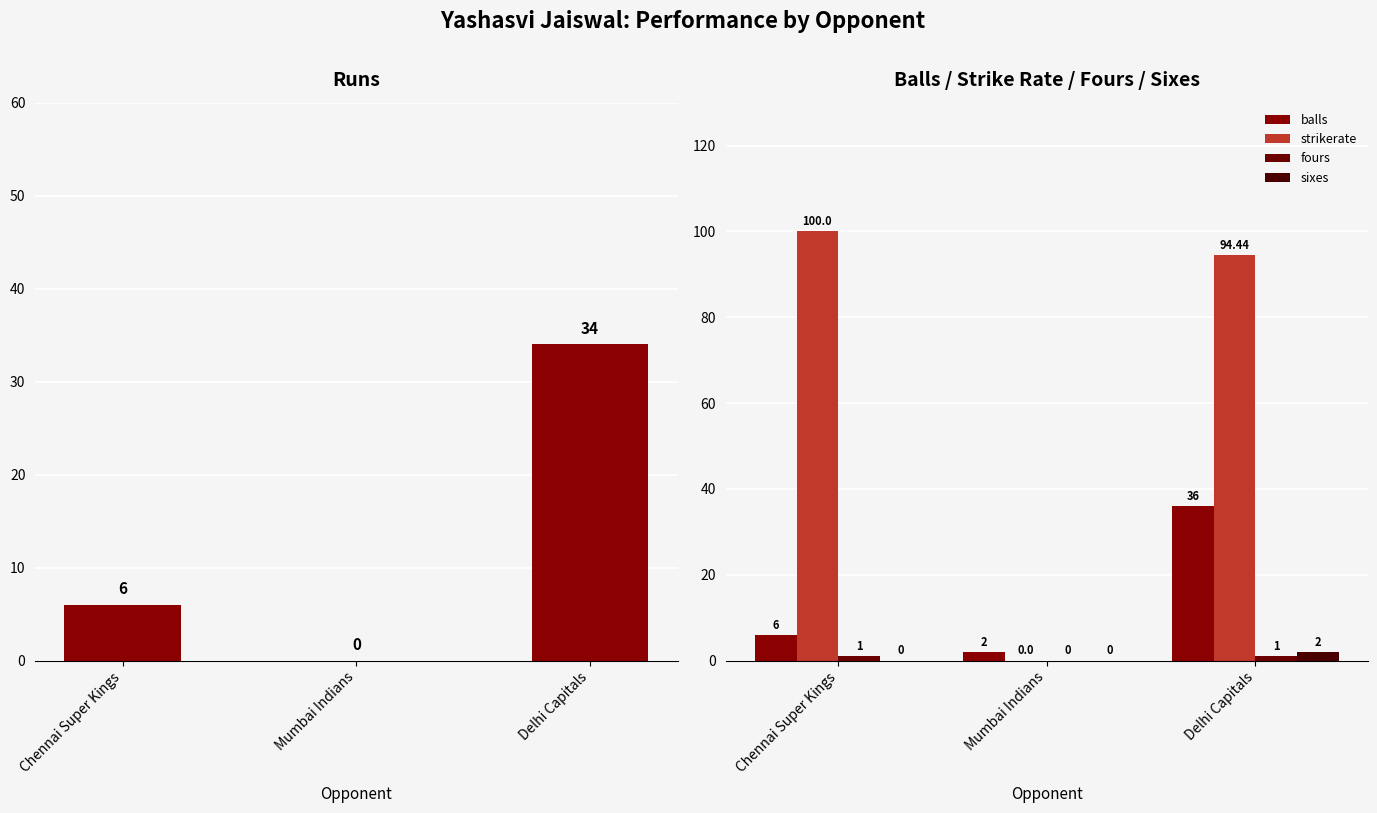

List the labels in order of fours value, largest first.

Chennai Super Kings, Delhi Capitals, Mumbai Indians